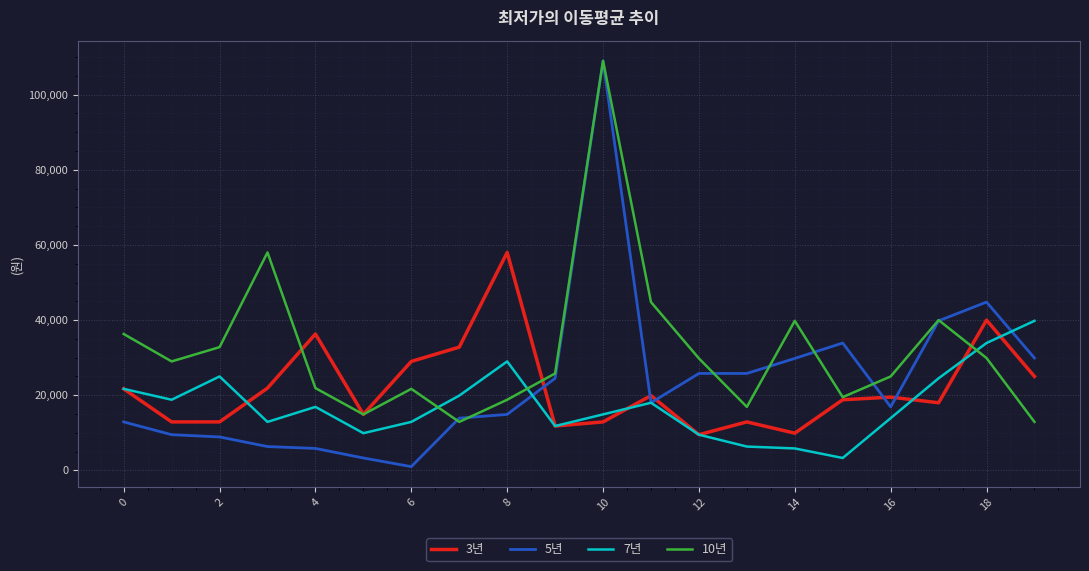

How many distinct data groups are displayed?

4